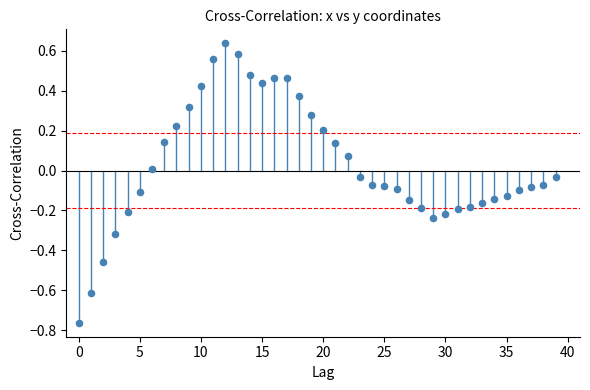

What is the range of Y values (max minus min)?

1.4